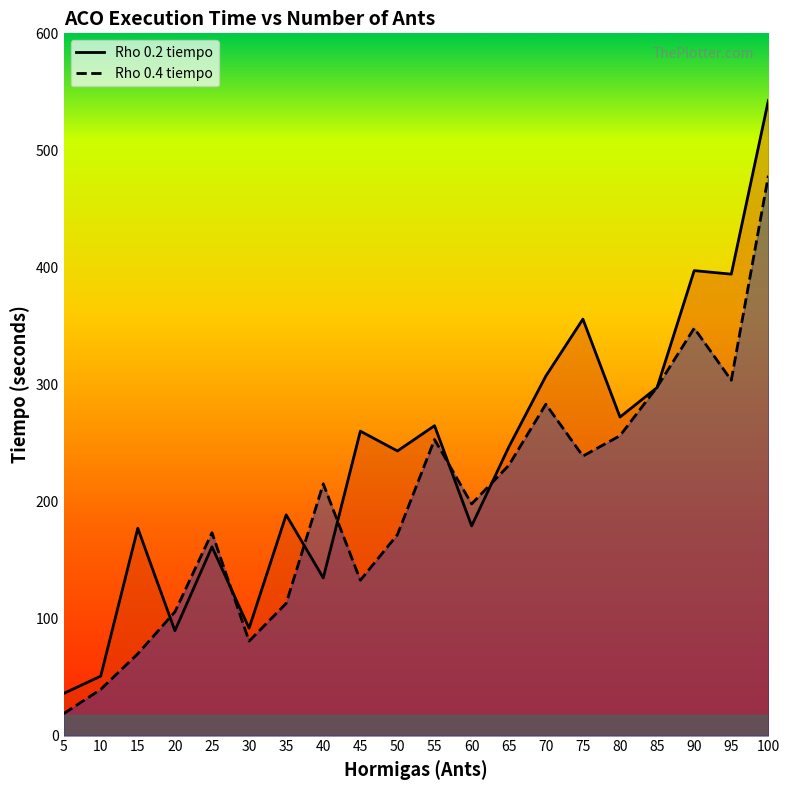

What is the approximate value of Rho 0.4 tiempo at 80?

256.3